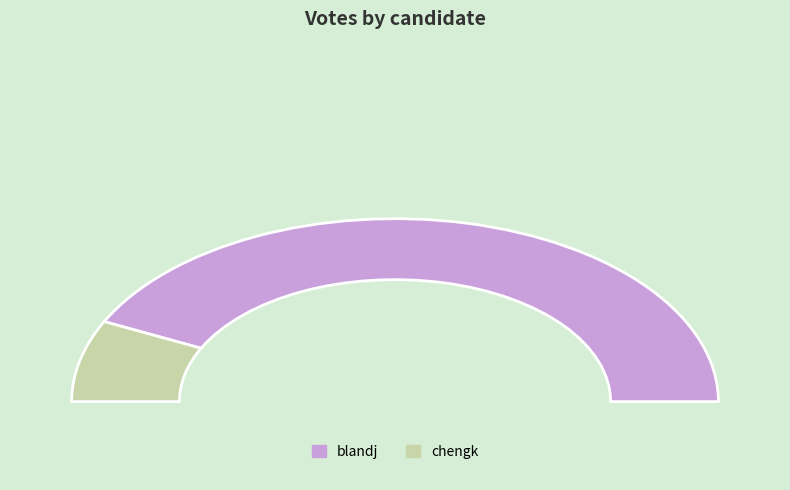

To the nearest percent, what is the average slice percentage?

50%